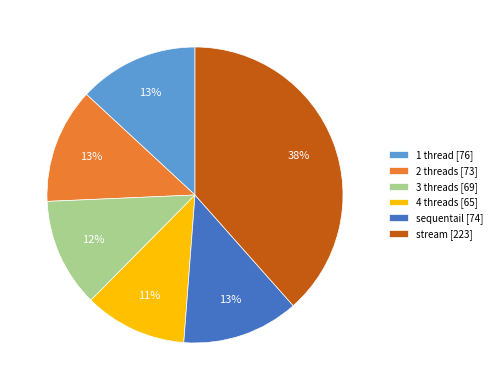

To the nearest percent, what portion does 4 threads represent?

11%